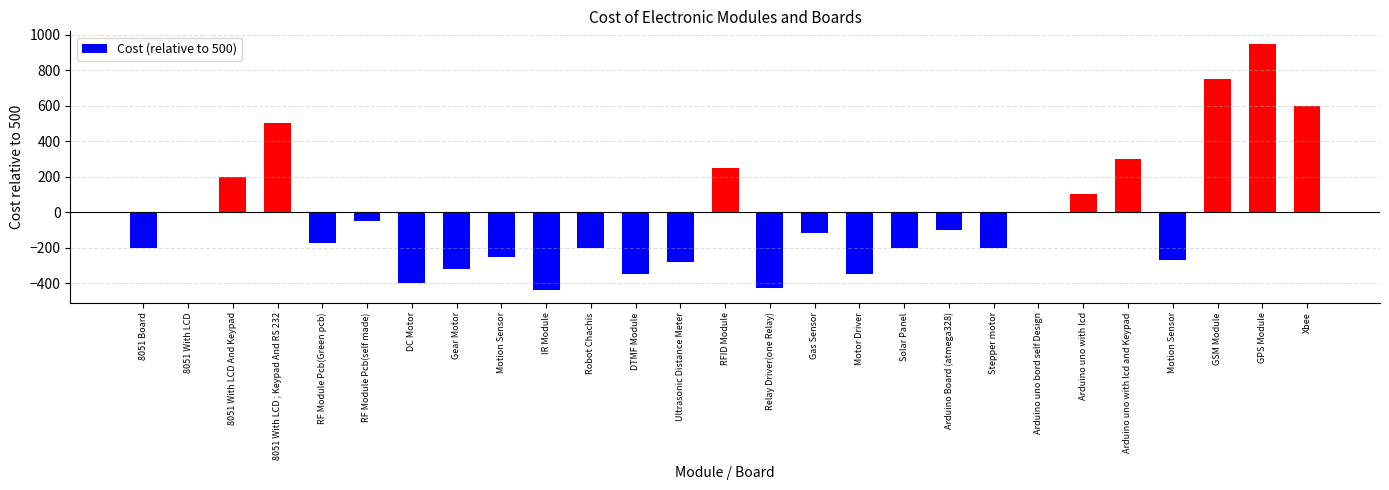

What is the label of the 27th bar from the right?

8051 Board